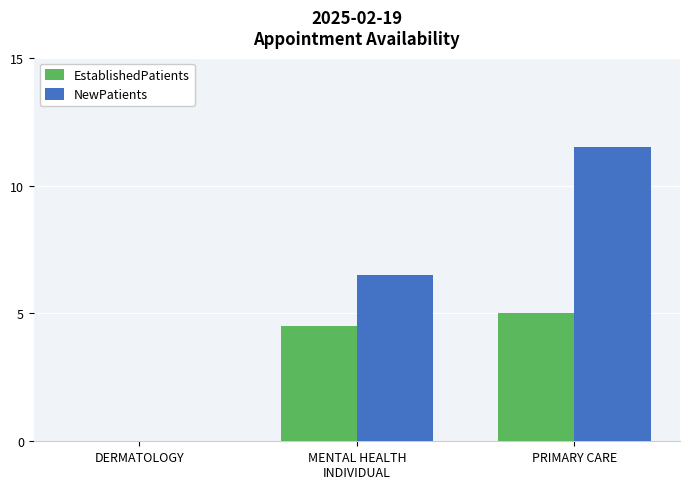

The EstablishedPatients series shows 3.4 at PRIMARY CARE. True or false?

False